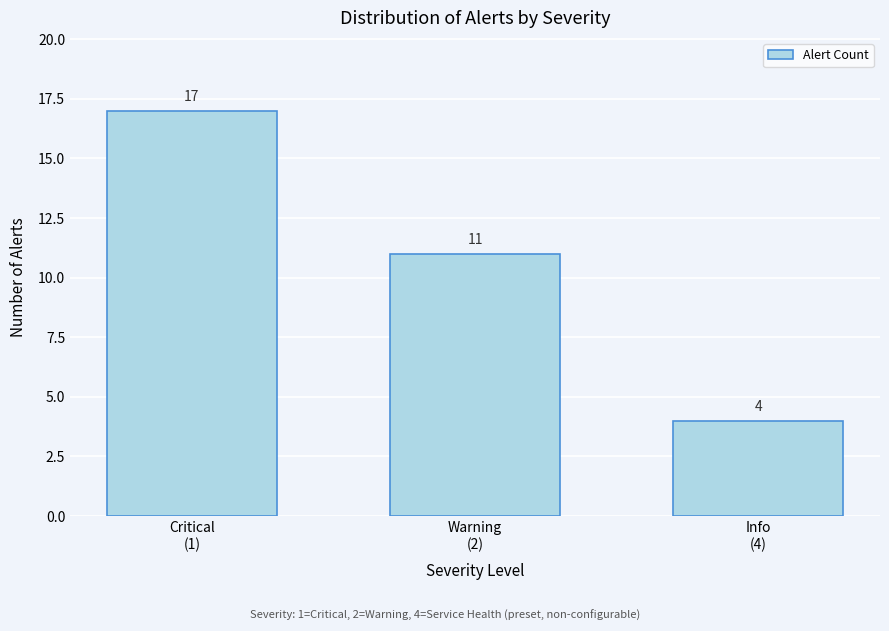

Reading left to right, list all the values displayed in this chart.

17	11	4